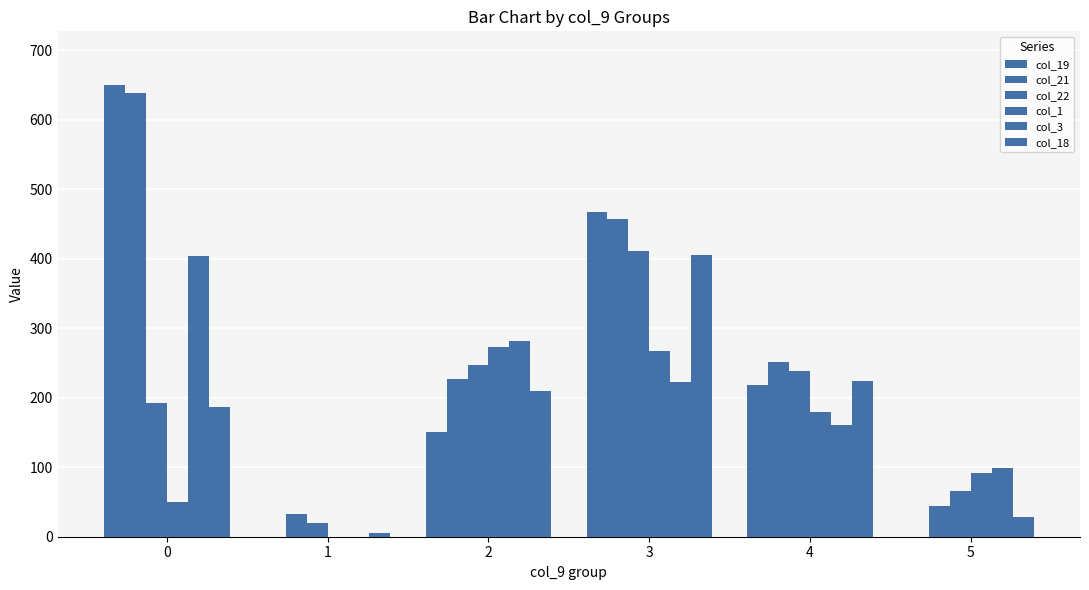

The col_21 series shows 32.4 at 1. True or false?

True